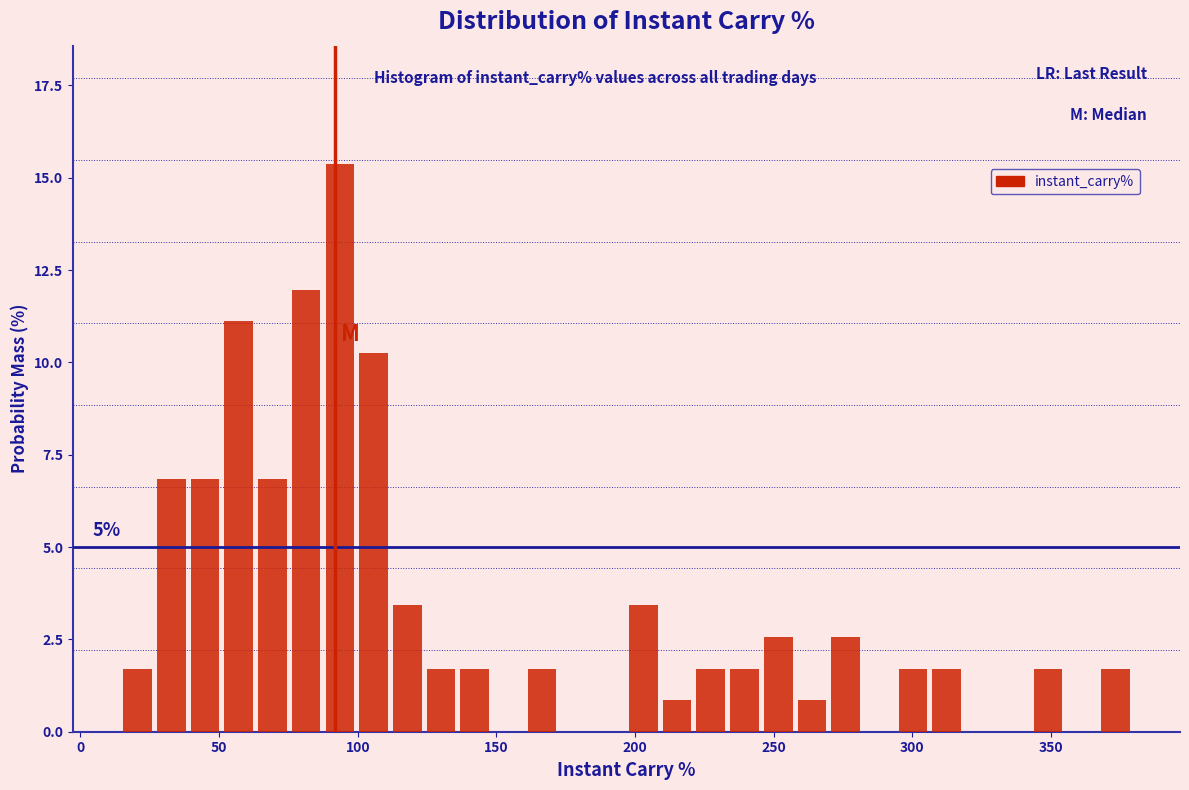

Read against the x-axis, roughly where is the centre of the tallest bar?

95